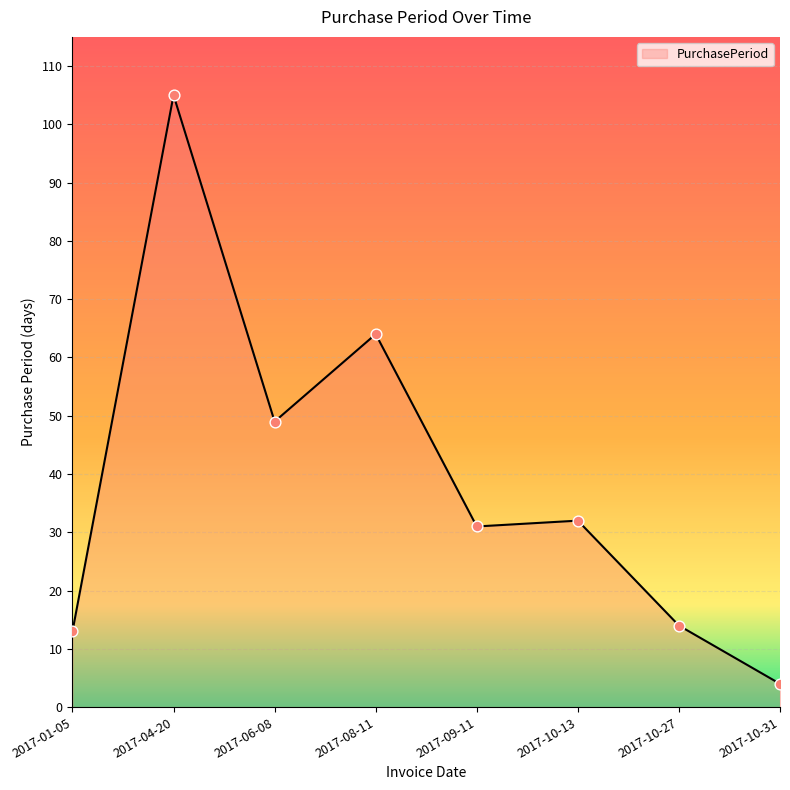

Between 2017-08-11 and 2017-10-13, which is larger?

2017-08-11